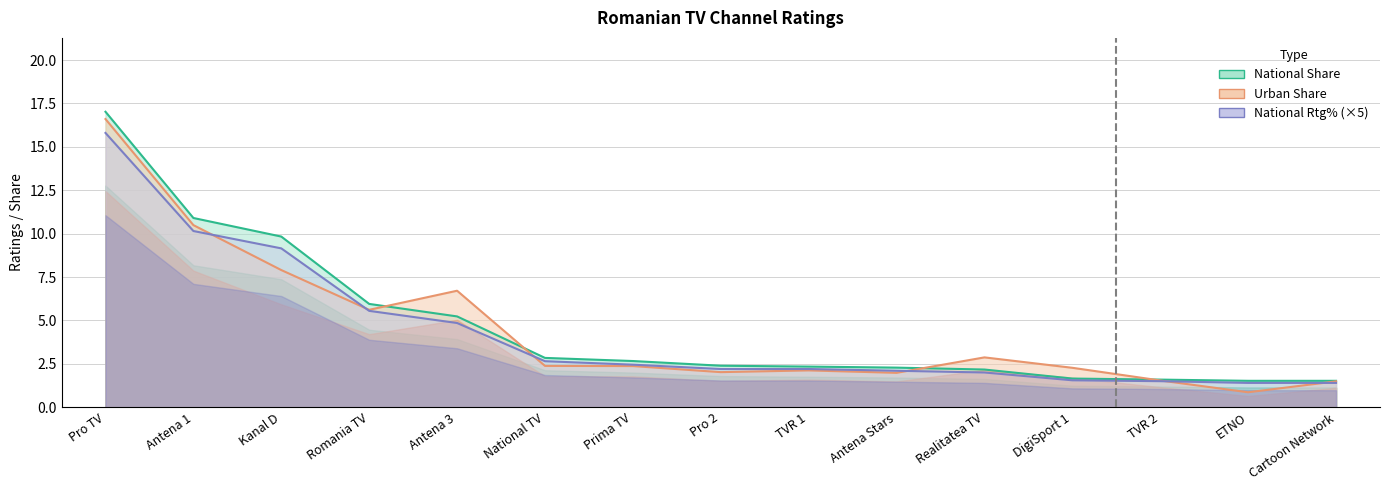

How many data points in National Rtg% are less than 2?

4